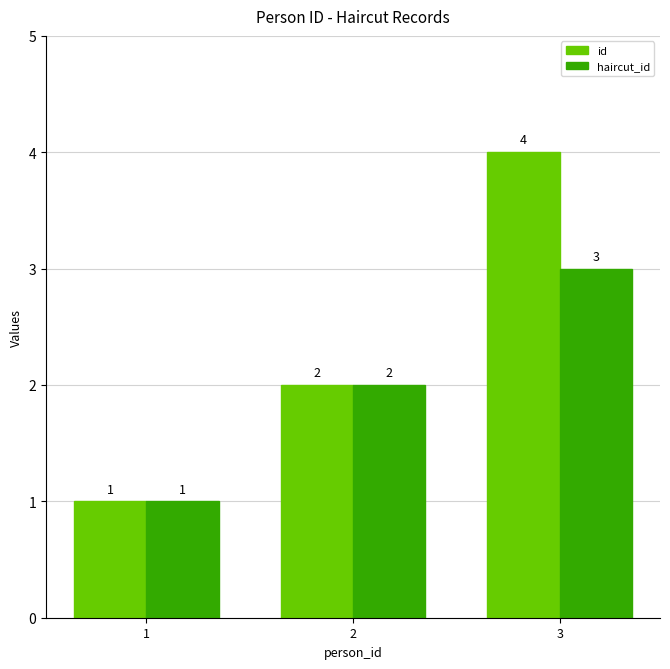

Which category has the highest value in the haircut_id series?

3